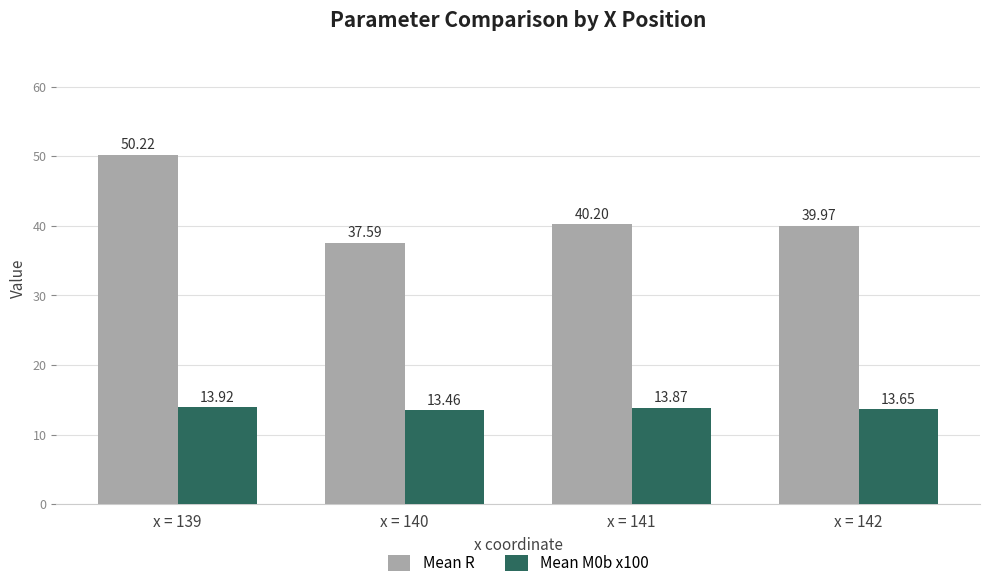

At x = 139, list the series in order from largest to smallest.

Mean R, Mean M0b x100